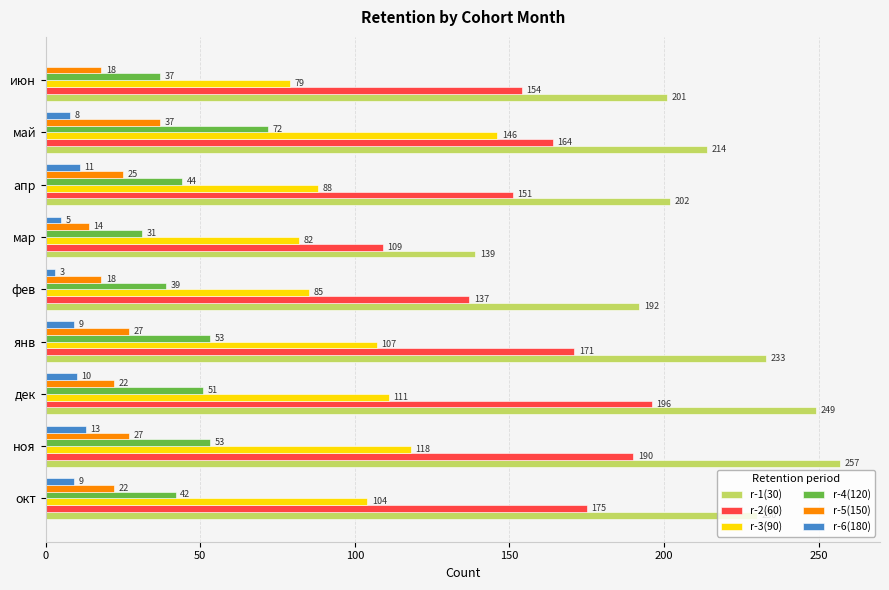

What is the sum of the r-2(60) values at янв and фев?

308